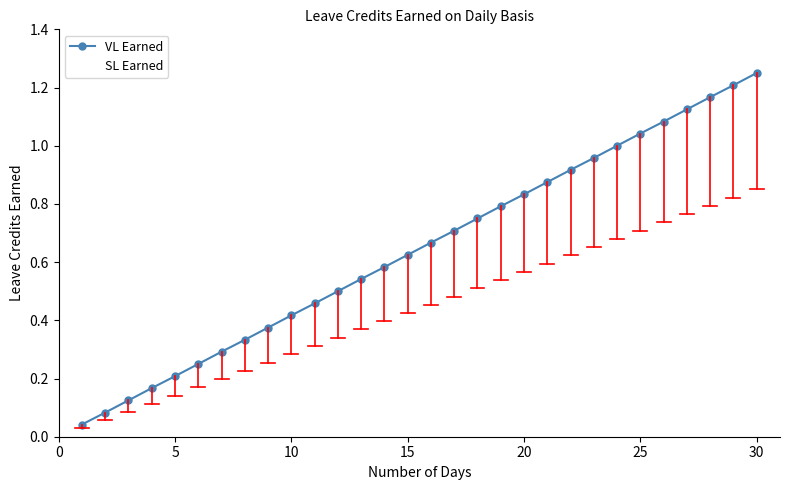

Is this an area chart (filled region under the line)?

No